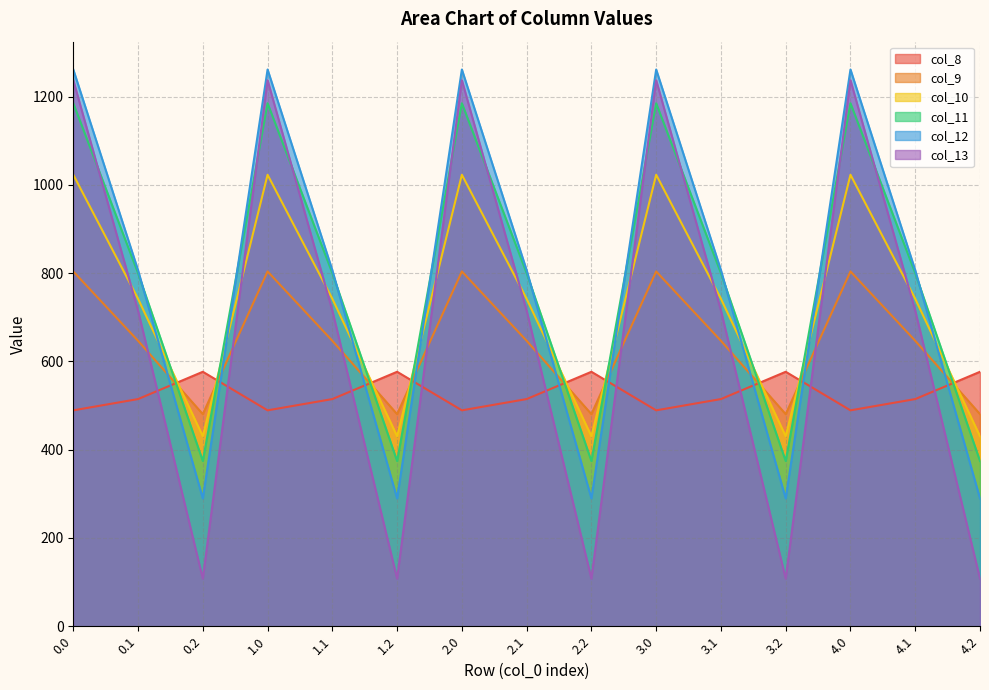

What is the label of the 3rd point from the left?

0.2